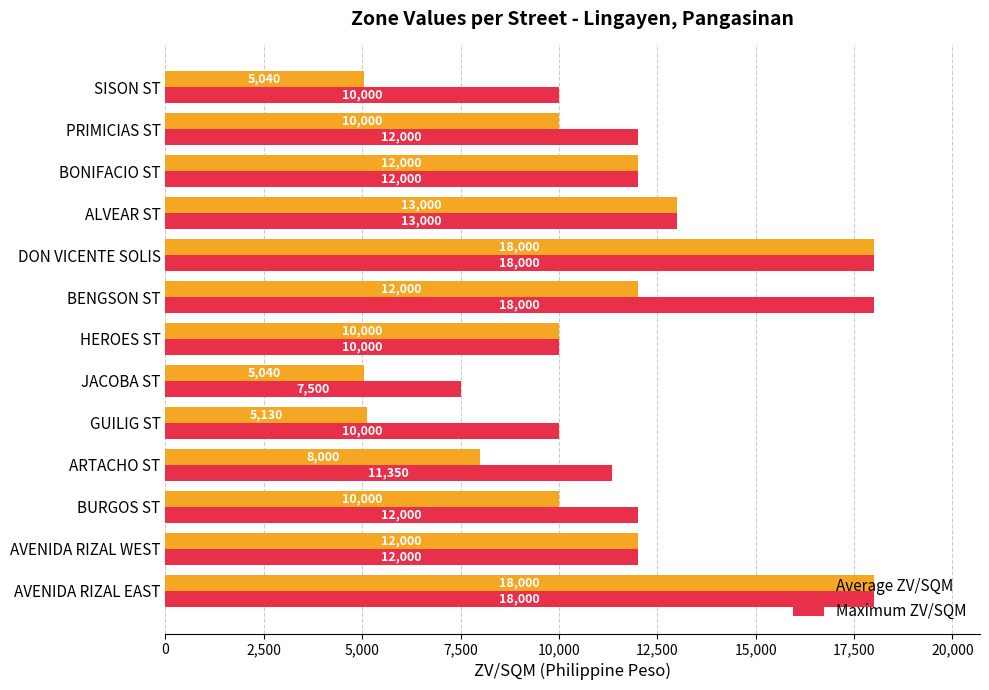

What is the sum of all Average ZV/SQM values?

138210